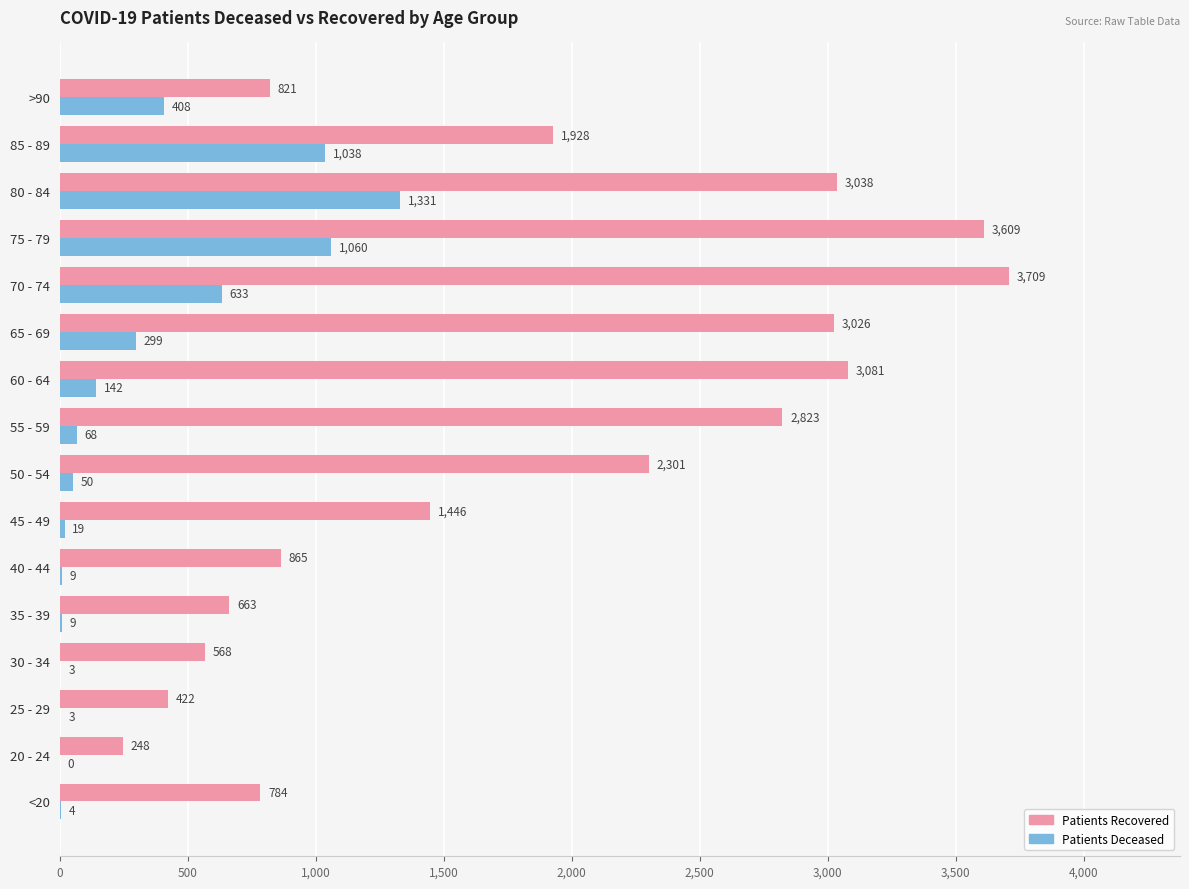

Which category has the highest value across all series?

70 - 74